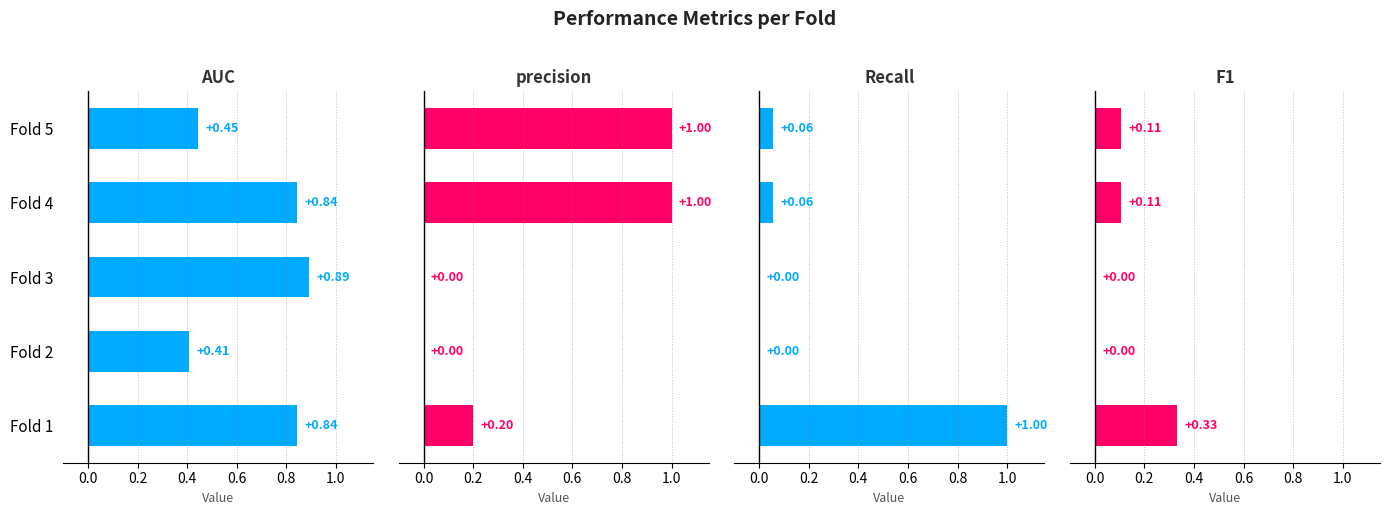

True or false: AUC has a value of 0.4 at Fold 2.

True